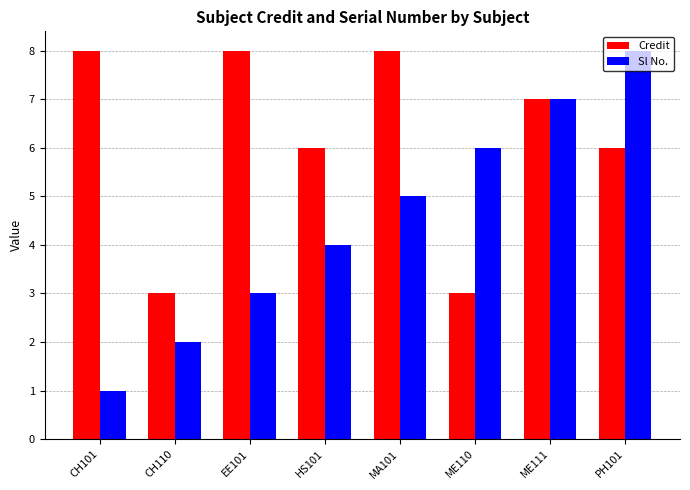

Read the Sl No. value at ME110.

6